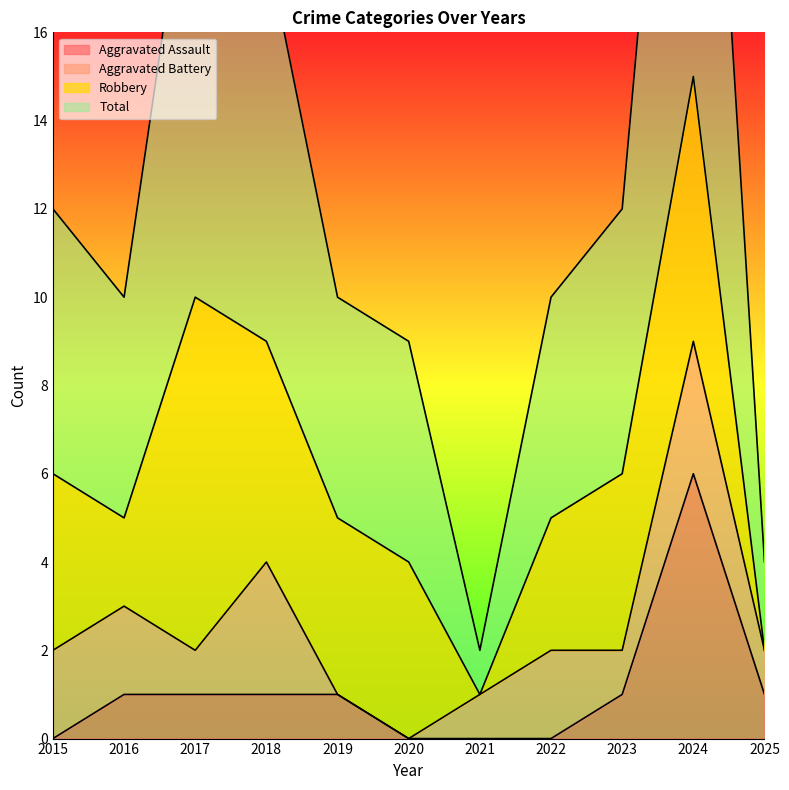

True or false: Total has more than 2 interior local peaks.

False